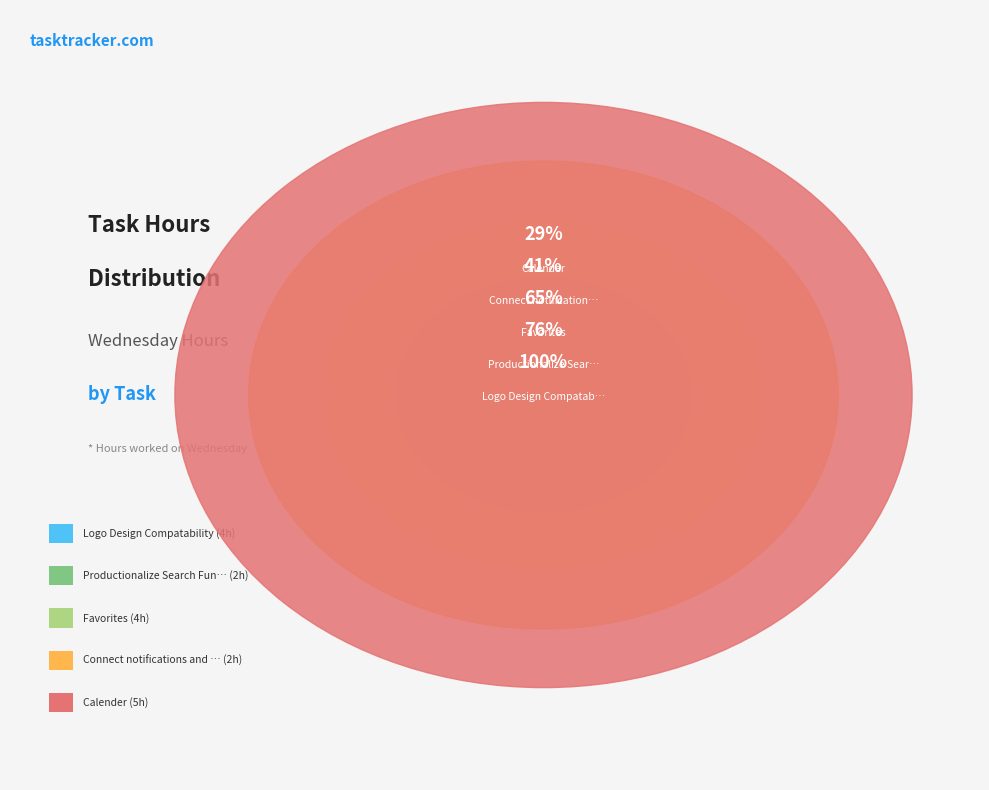

What is the total percentage of Favorites and Connect notifications and favorites?

35.3%